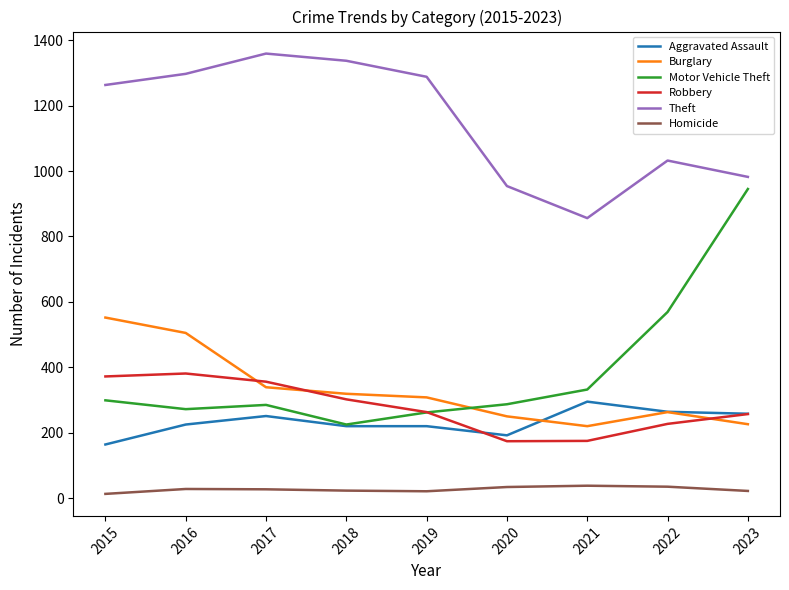

What is the sum of all Robbery values?

2507